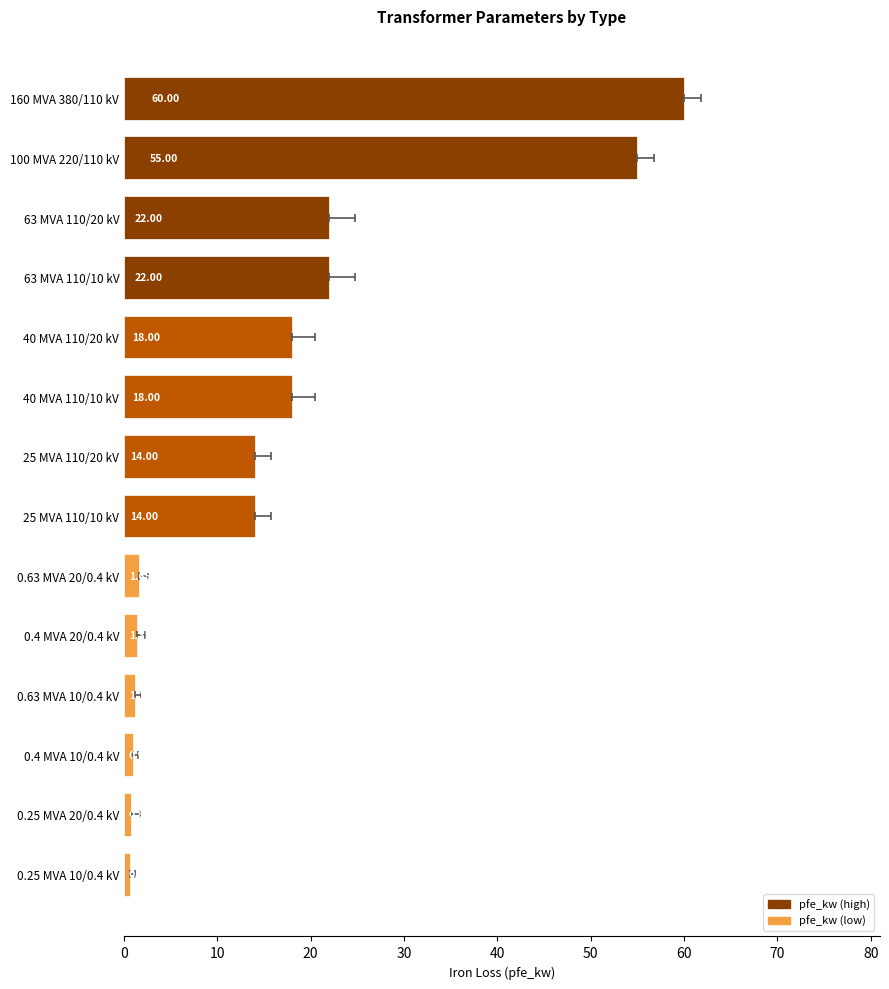

The value at 12 is 0.8. True or false?

True